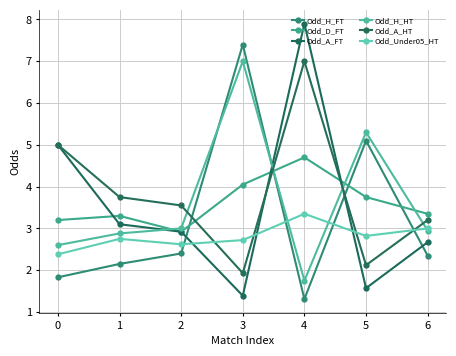

Is it true that Odd_H_HT equals 0.6 at 0?

False